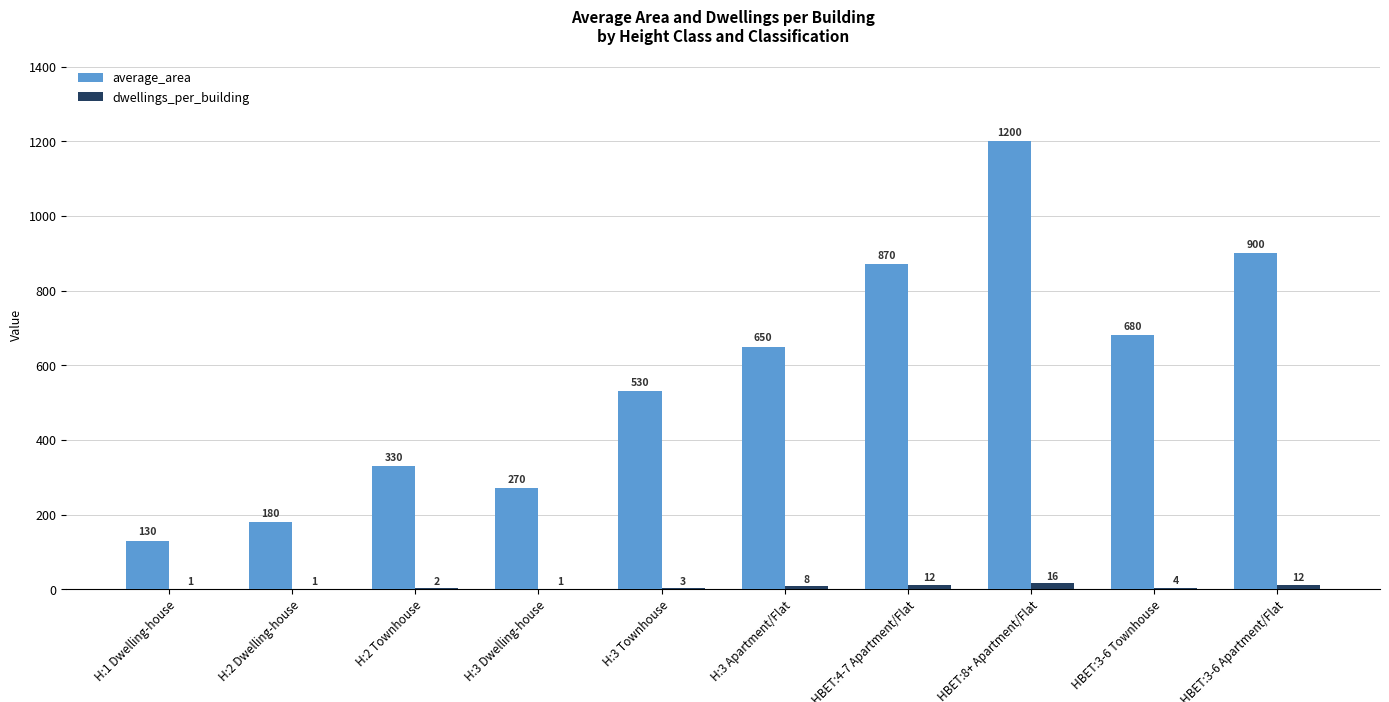

Is it true that dwellings_per_building equals 3 at H:3 Townhouse?

True